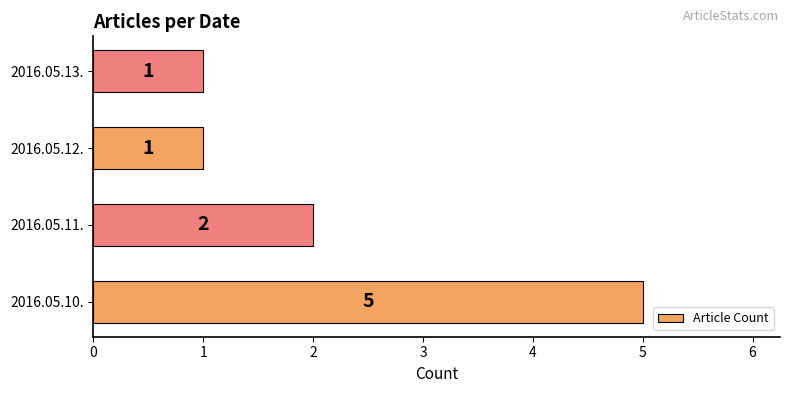

Between 2016.05.10. and 2016.05.13., which is larger?

2016.05.10.